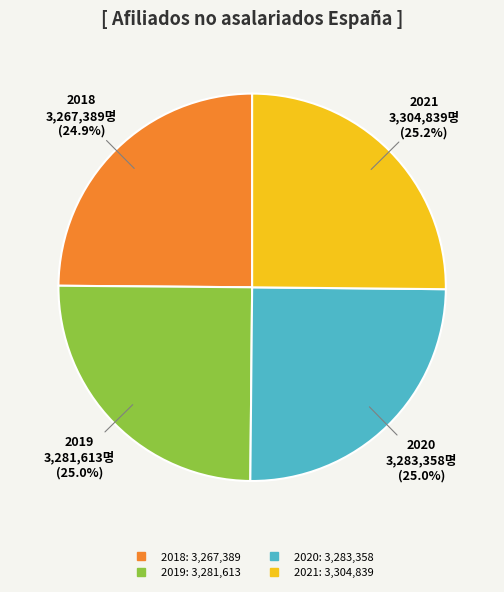

Does any single category account for the majority?

No